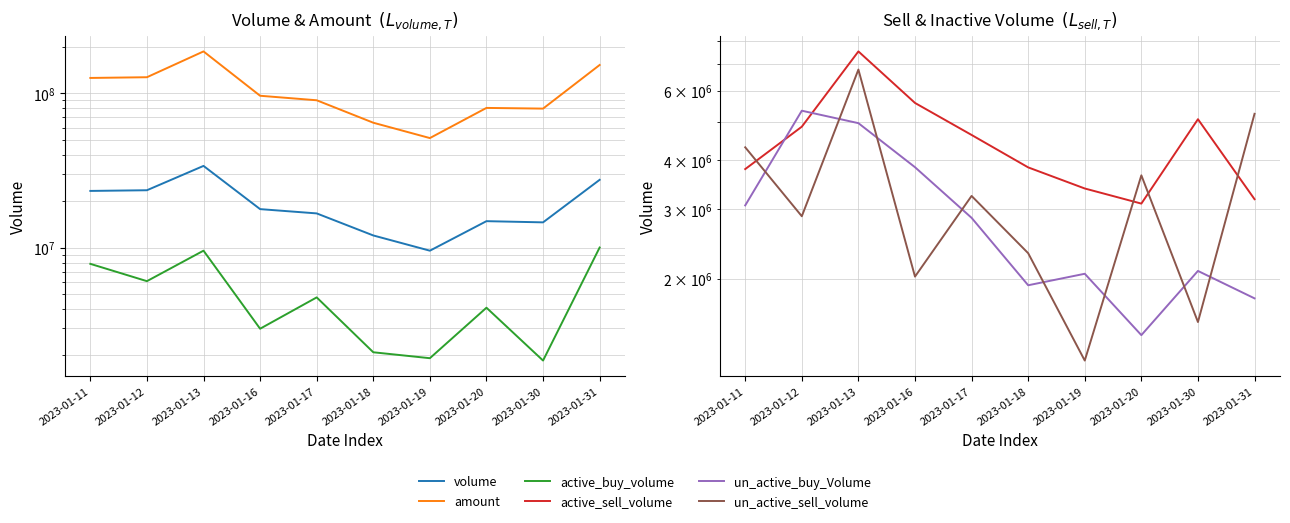

Reading left to right, extract all data points from this chart.

volume: 23308513	23545097	33853171	17765786	16665800	11992908	9554900	14843437	14581000	27506998
amount: 125780538	127137316	186860710	96422265	90150619	64486680	51285551	80426741	79604327	152620128
active_buy_volume: 7850914	6064356	9558020	2982129	4759926	2098657	1921000	4080534	1854600	10019098
active_sell_volume: 3796213	4862593	7546928	5585974	4633797	3834111	3389600	3103300	5079447	3184032
un_active_buy_Volume: 3071000	5338316	4964065	3838182	2855880	1926344	2060100	1439603	2094500	1784500
un_active_sell_volume: 4311200	2882466	6788150	2026200	3245326	2323025	1241000	3660436	1554100	5242734